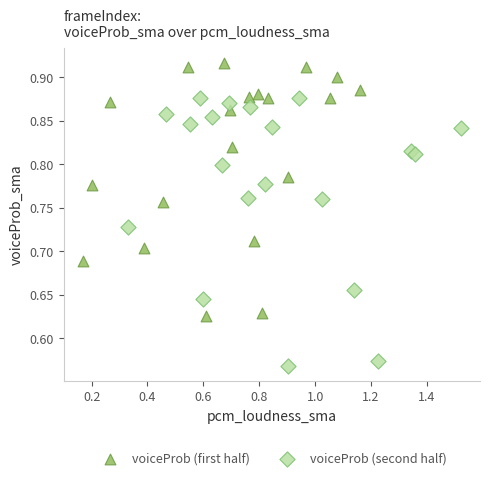

Which series reaches the minimum Y coordinate?

voiceProb (second half)